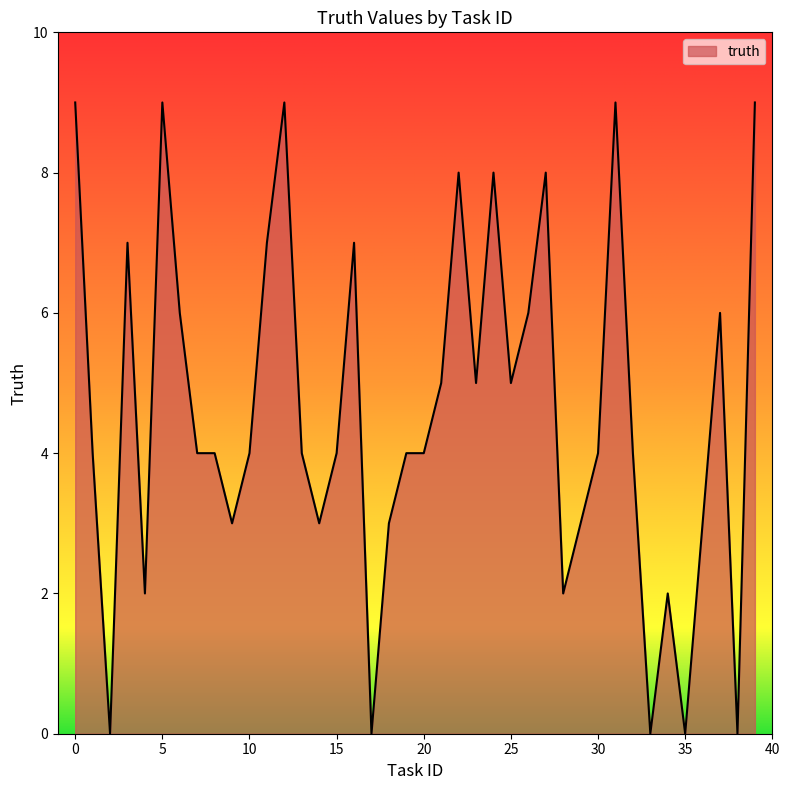

True or false: there are more than 0 points higher than both neighbors.

True